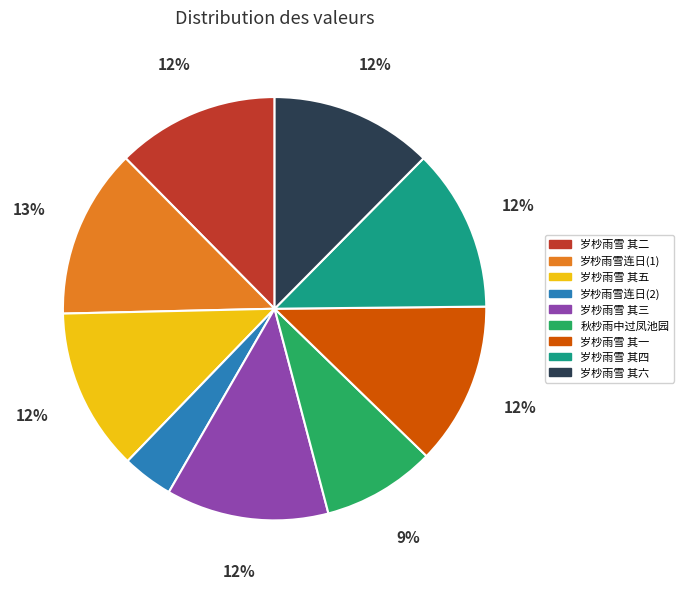

The 岁杪雨雪 其六 slice represents 12% of the pie. True or false?

True